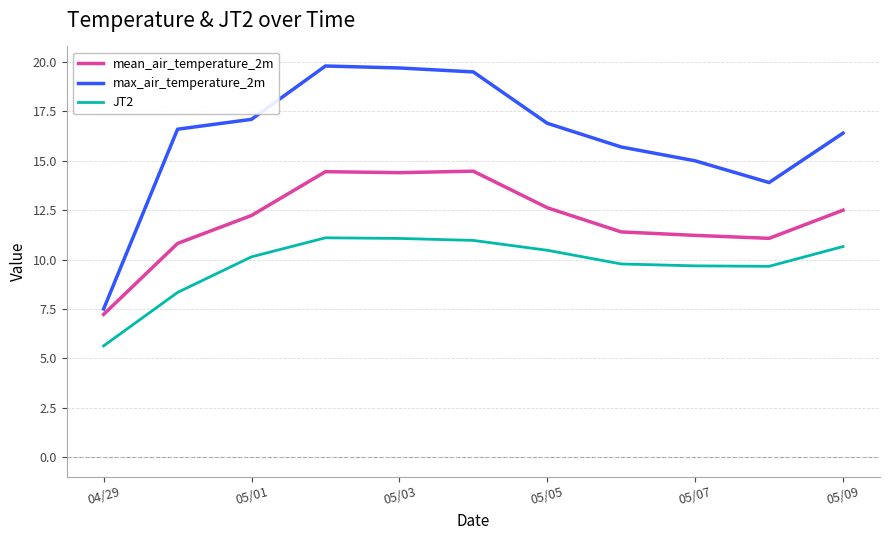

List the series in order of their overall mean, highest first.

max_air_temperature_2m, mean_air_temperature_2m, JT2